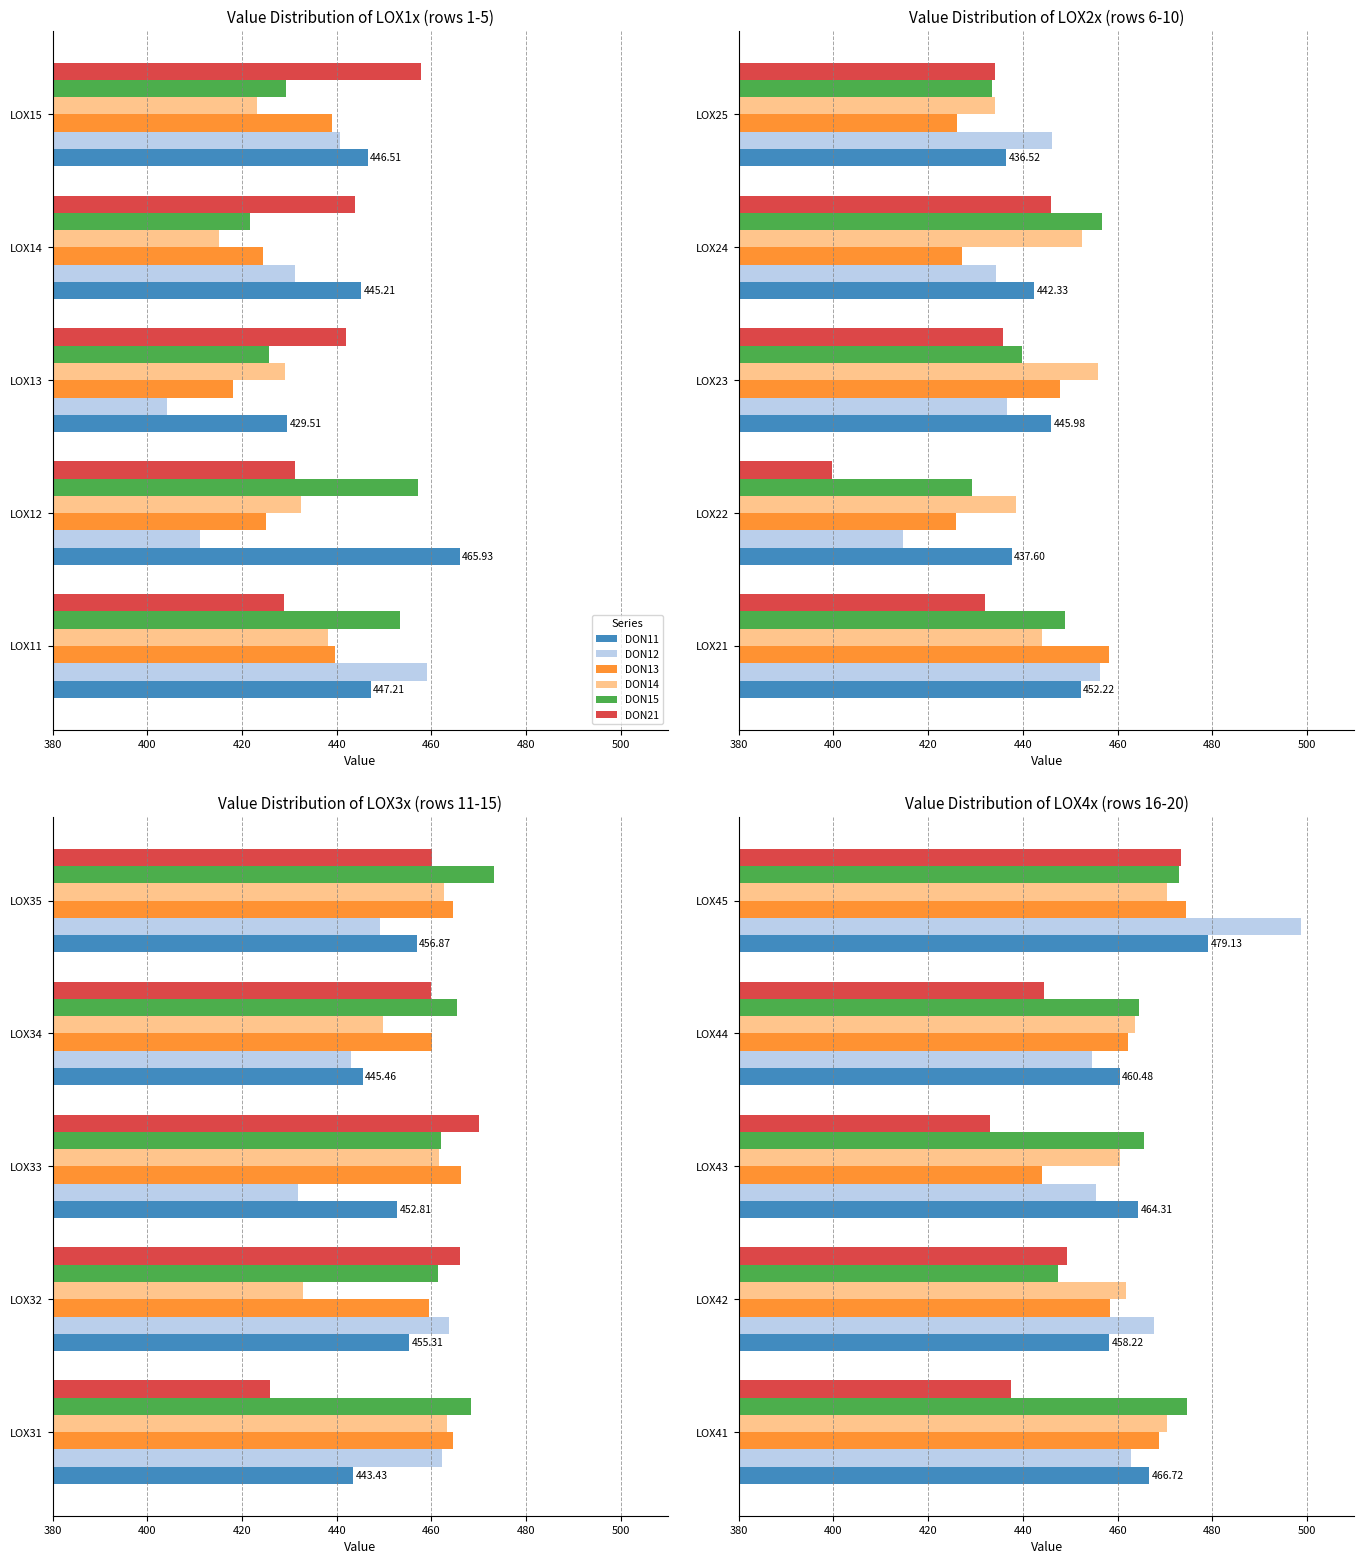

Is it true that DON11 equals 464.3 at LOX43?

True